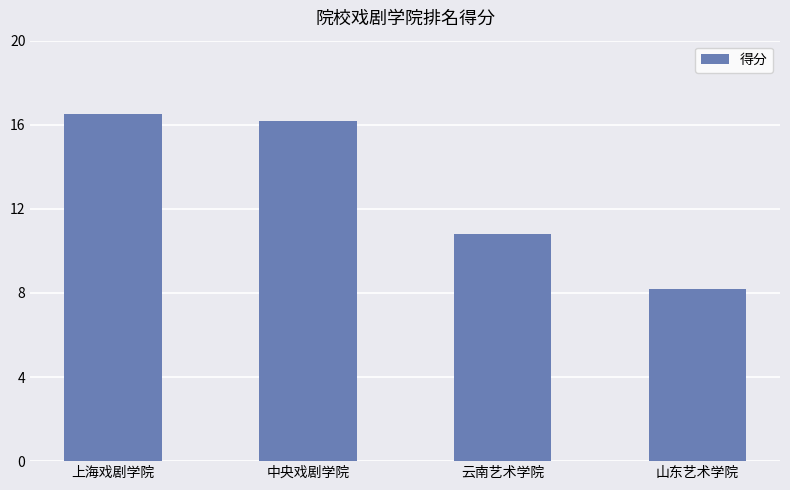

How many bars are there in total?

4